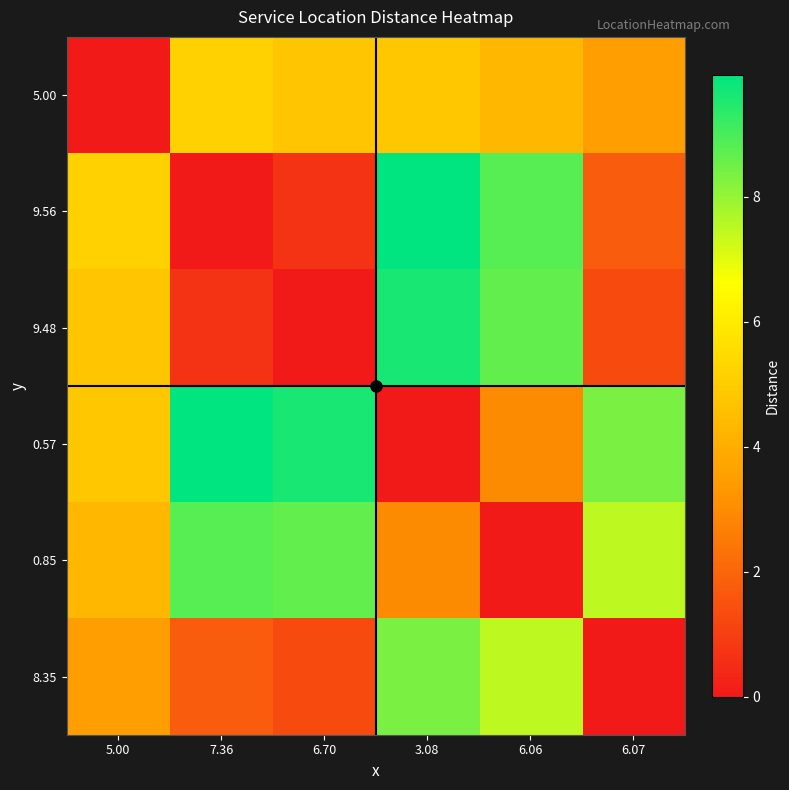

Reading left to right, what are all the values shown in this chart?

5.00: 5.00=0.0	7.36=5.1	6.70=4.8	3.08=4.8	6.06=4.3	6.07=3.5
9.56: 5.00=5.1	7.36=0.0	6.70=0.7	3.08=10.0	6.06=8.8	6.07=1.8
9.48: 5.00=4.8	7.36=0.7	6.70=0.0	3.08=9.6	6.06=8.7	6.07=1.3
0.57: 5.00=4.8	7.36=10.0	6.70=9.6	3.08=0.0	6.06=3.0	6.07=8.3
0.85: 5.00=4.3	7.36=8.8	6.70=8.7	3.08=3.0	6.06=0.0	6.07=7.5
8.35: 5.00=3.5	7.36=1.8	6.70=1.3	3.08=8.3	6.06=7.5	6.07=0.0